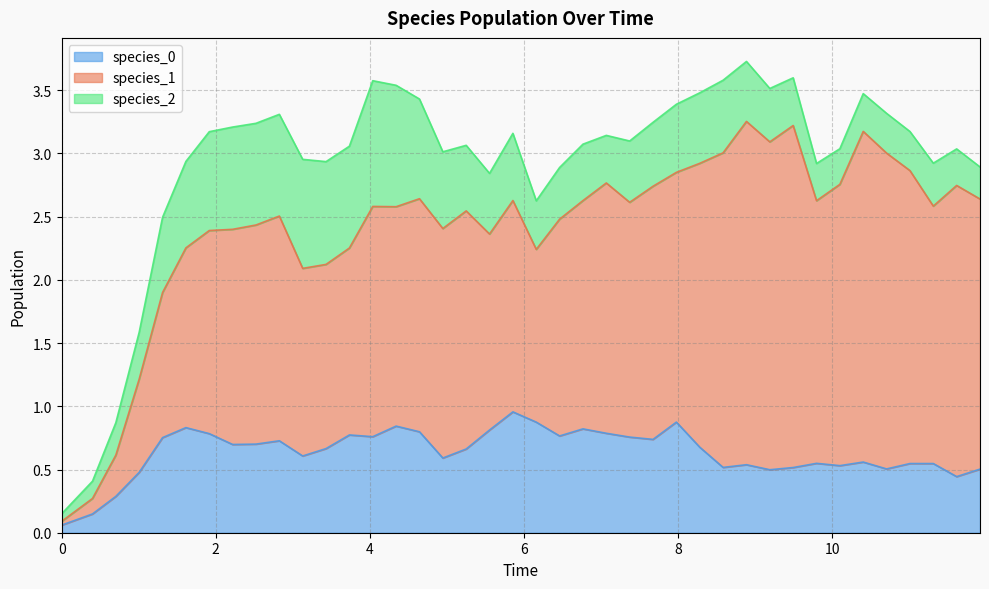

Which series changed the most between 33 and 35?

species_1